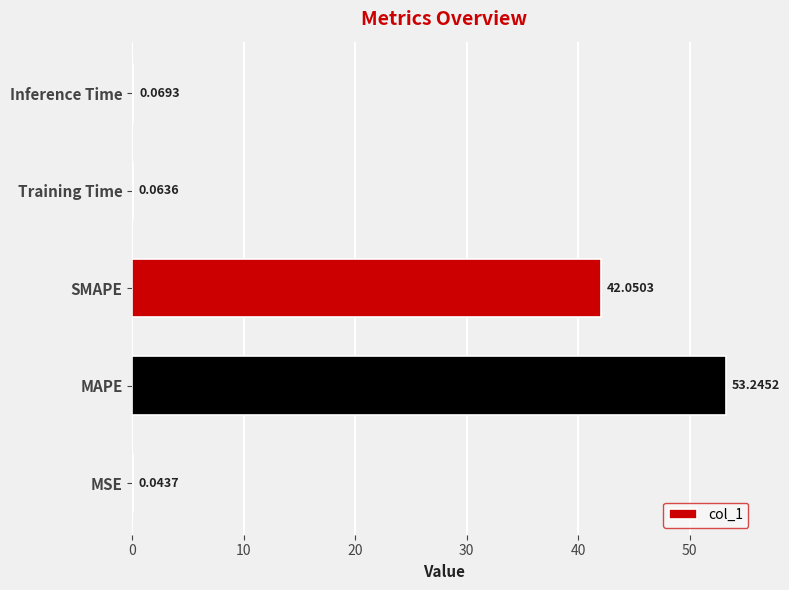

Where is the data nearest to the value 26?

SMAPE